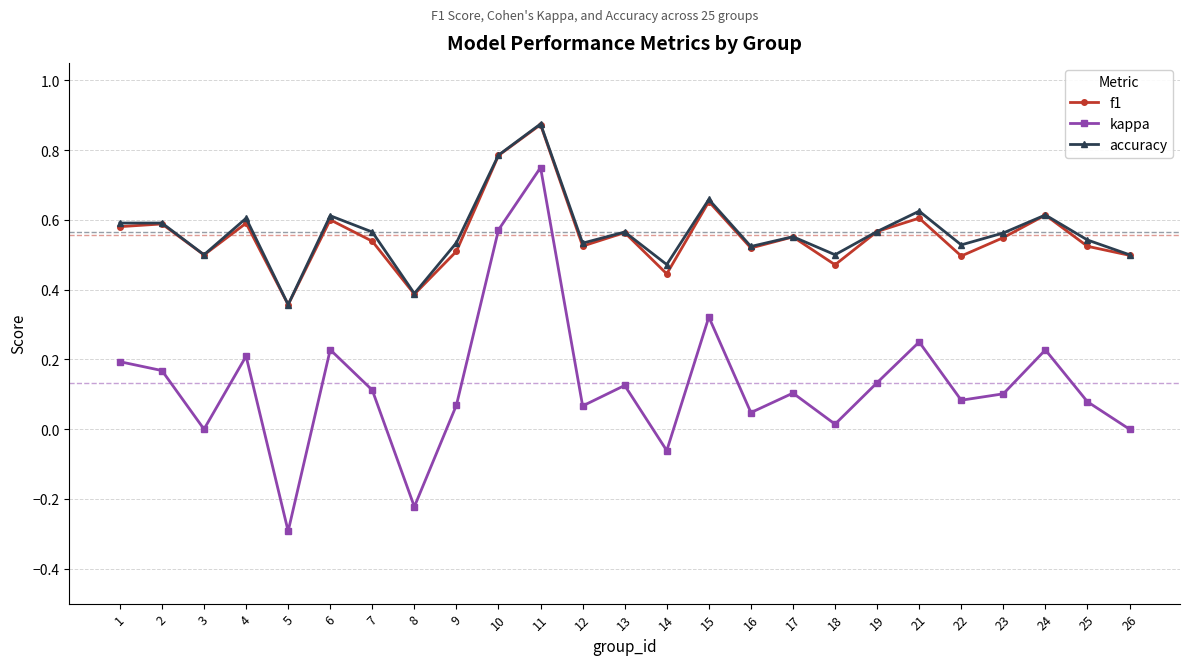

Which series changed the most between 1 and 3?

kappa